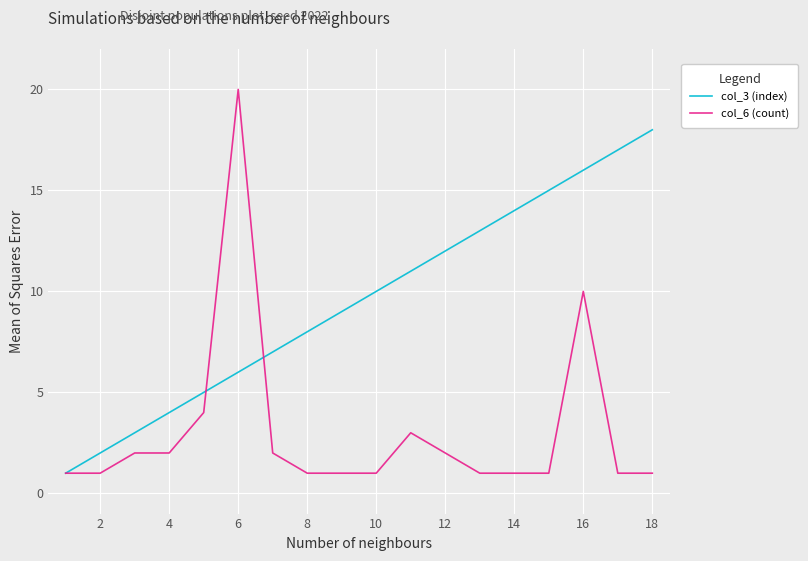

True or false: col_3 (index) has more than 1 points higher than both neighbors.

False